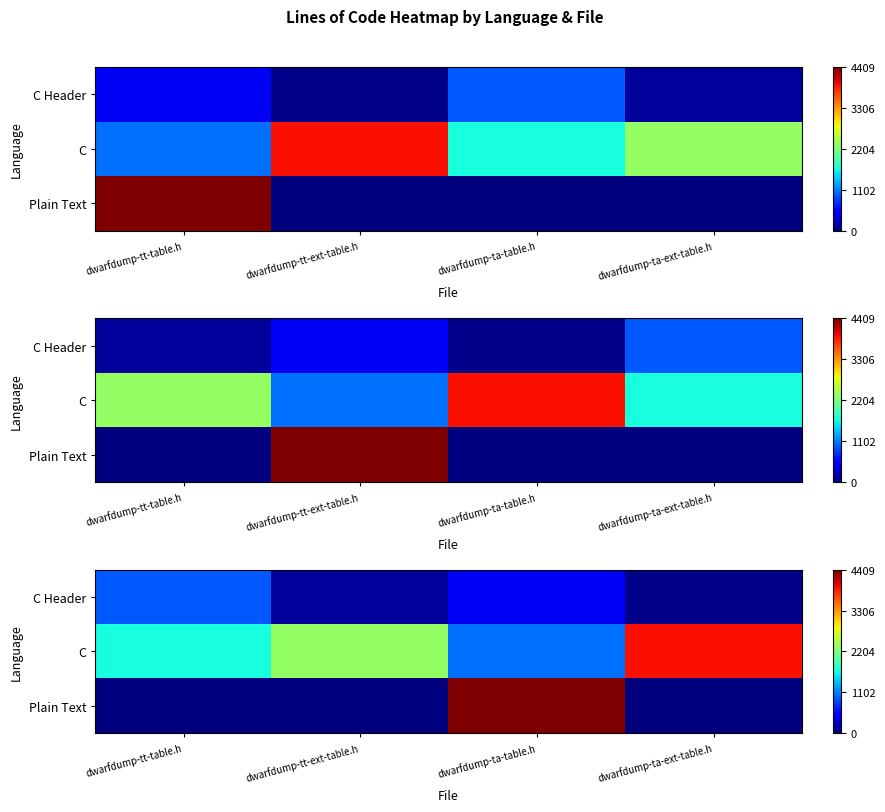

What is the spread (max minus min) of values at dwarfdump-ta-table.h?

3953